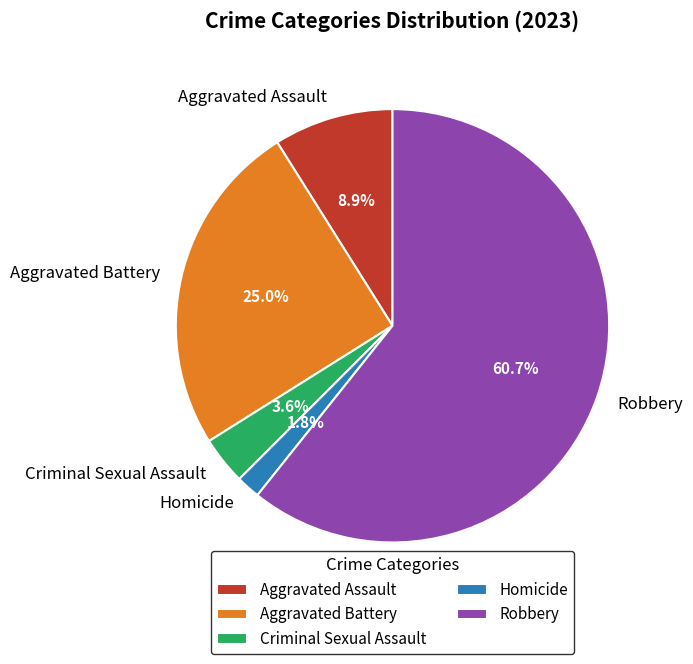

Rank the categories by value from lowest to highest.

Homicide, Criminal Sexual Assault, Aggravated Assault, Aggravated Battery, Robbery